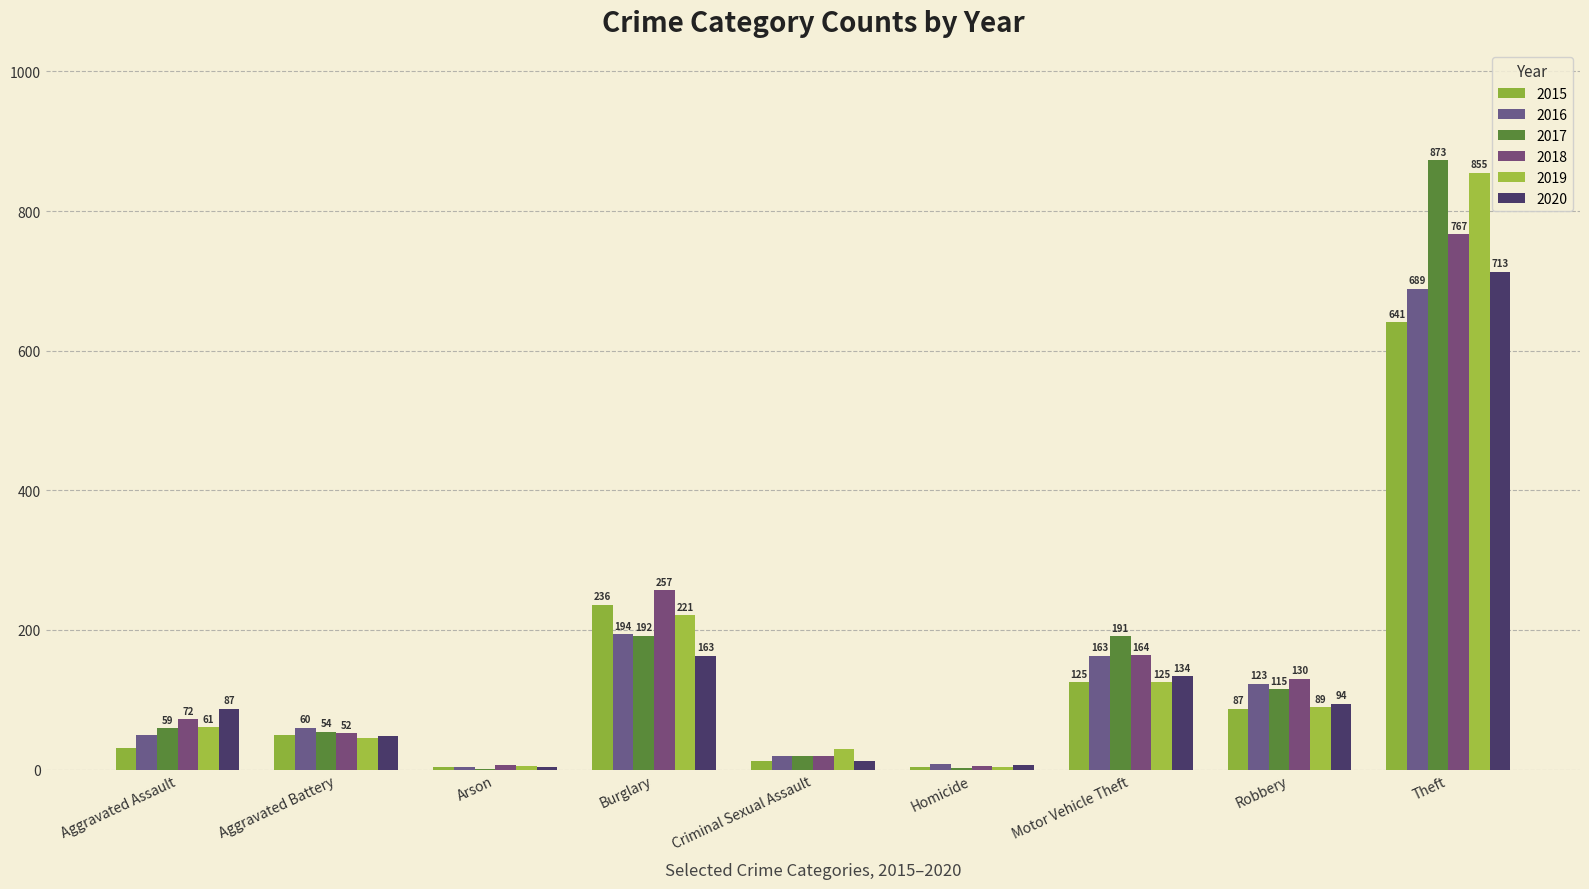

Reading left to right, list all the values displayed in this chart.

2015: Aggravated Assault=31	Aggravated Battery=50	Arson=3	Burglary=236	Criminal Sexual Assault=13	Homicide=4	Motor Vehicle Theft=125	Robbery=87	Theft=641
2016: Aggravated Assault=50	Aggravated Battery=60	Arson=3	Burglary=194	Criminal Sexual Assault=20	Homicide=8	Motor Vehicle Theft=163	Robbery=123	Theft=689
2017: Aggravated Assault=59	Aggravated Battery=54	Arson=1	Burglary=192	Criminal Sexual Assault=19	Homicide=2	Motor Vehicle Theft=191	Robbery=115	Theft=873
2018: Aggravated Assault=72	Aggravated Battery=52	Arson=6	Burglary=257	Criminal Sexual Assault=20	Homicide=5	Motor Vehicle Theft=164	Robbery=130	Theft=767
2019: Aggravated Assault=61	Aggravated Battery=45	Arson=5	Burglary=221	Criminal Sexual Assault=29	Homicide=3	Motor Vehicle Theft=125	Robbery=89	Theft=855
2020: Aggravated Assault=87	Aggravated Battery=48	Arson=4	Burglary=163	Criminal Sexual Assault=12	Homicide=6	Motor Vehicle Theft=134	Robbery=94	Theft=713